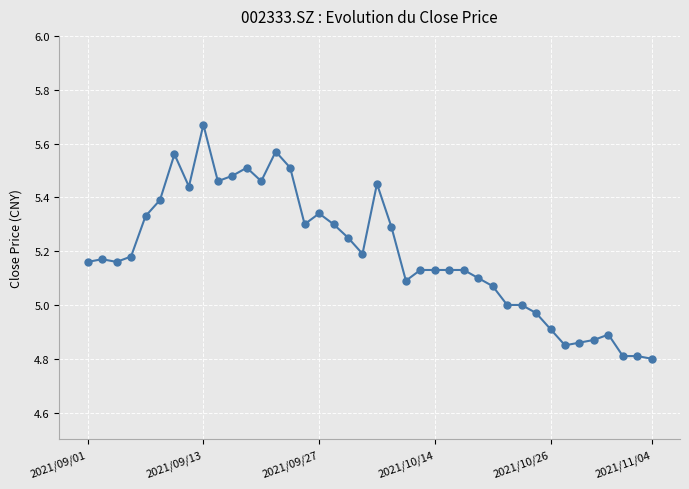

True or false: the data has more than 2 interior local peaks.

True